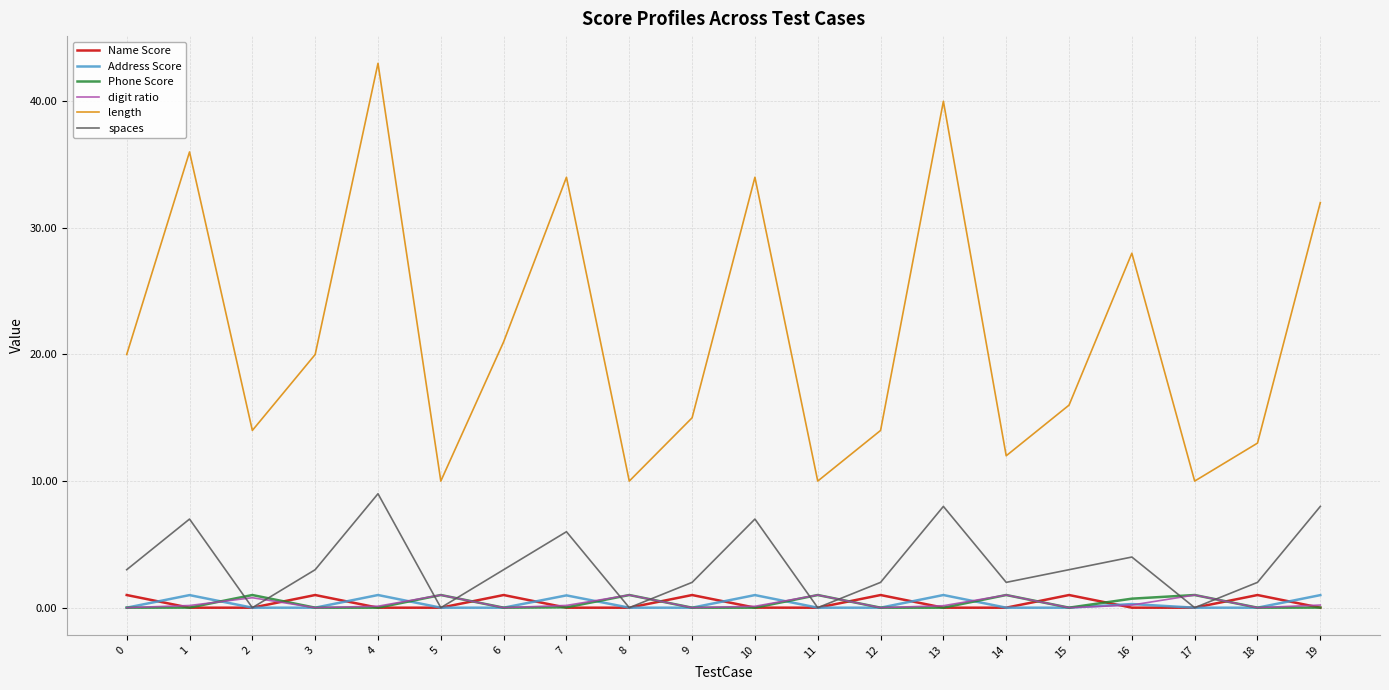

True or false: length and digit ratio intersect in this chart.

False